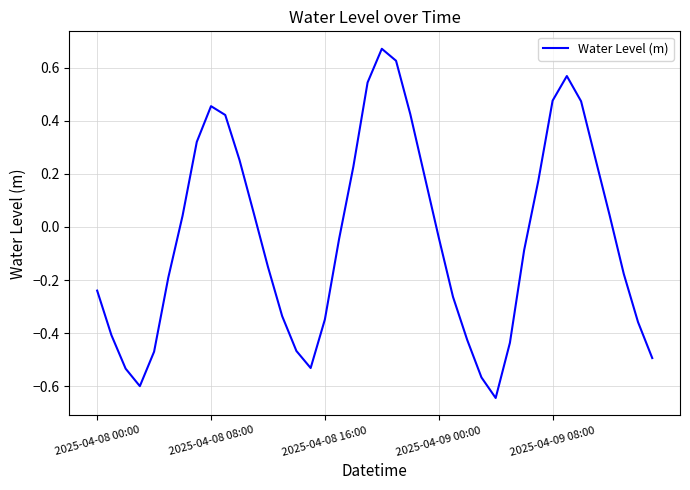

What is the difference between the maximum and minimum values?

1.3